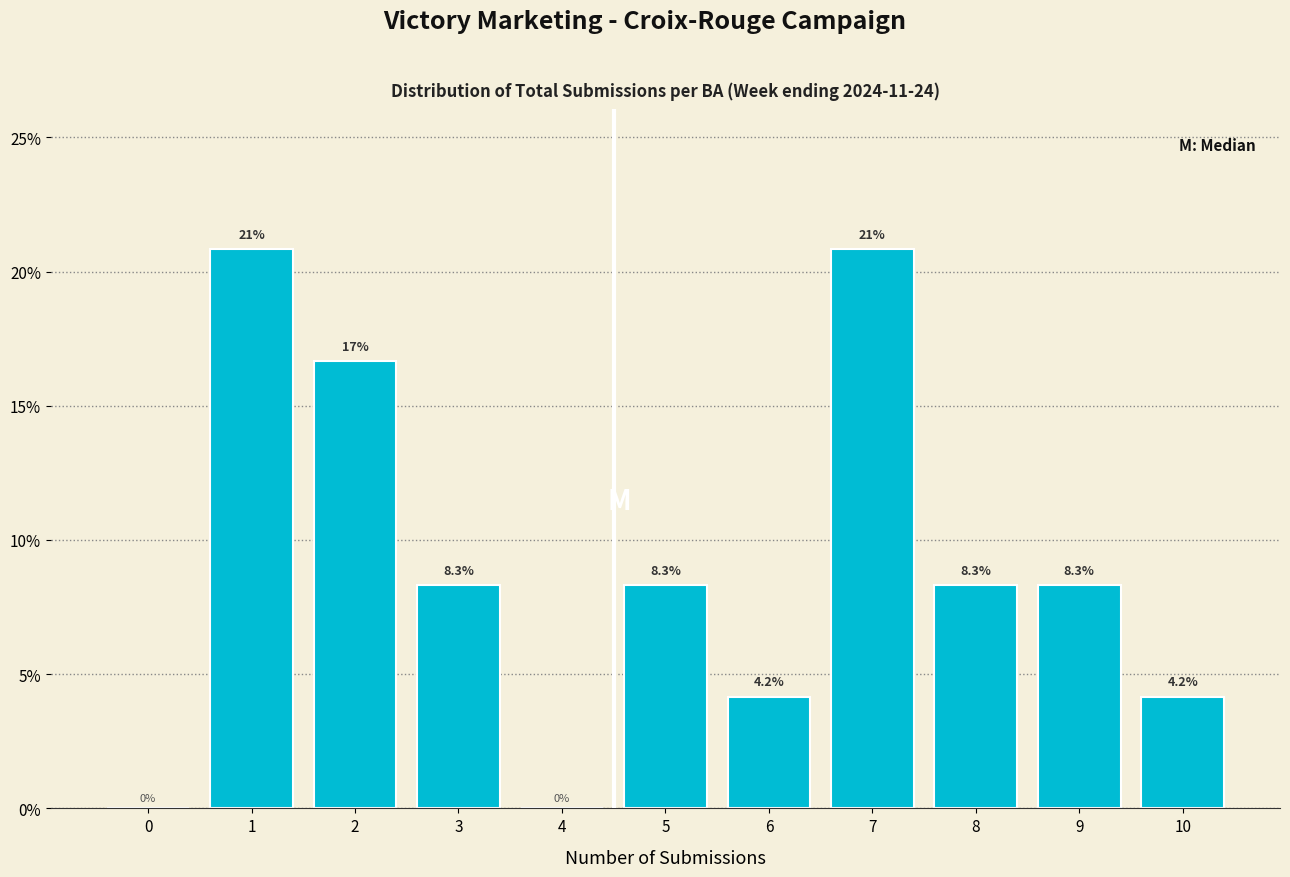

Reading left to right, transcribe all the data shown in this chart.

0=0.0	1=20.8	2=16.7	3=8.3	4=0.0	5=8.3	6=4.2	7=20.8	8=8.3	9=8.3	10=4.2